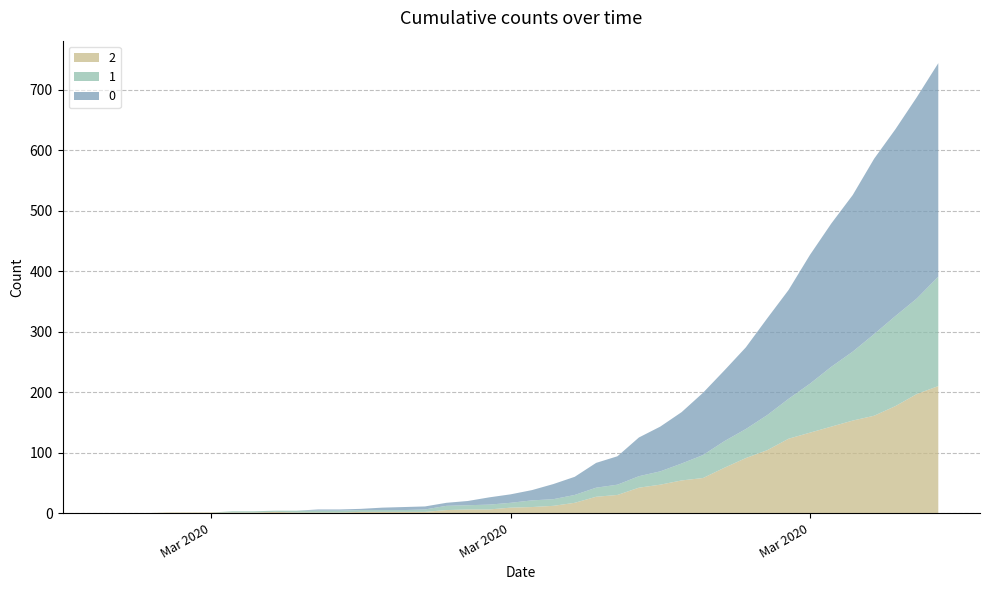

Reading left to right, extract all data points from this chart.

0: 2020-02-27=0	2020-02-28=0	2020-02-29=0	2020-03-01=0	2020-03-02=0	2020-03-03=0	2020-03-04=0	2020-03-05=0	2020-03-06=0	2020-03-07=0	2020-03-08=2	2020-03-09=2	2020-03-10=2	2020-03-11=4	2020-03-12=5	2020-03-13=5	2020-03-14=5	2020-03-15=7	2020-03-16=12	2020-03-17=14	2020-03-18=17	2020-03-19=25	2020-03-20=30	2020-03-21=41	2020-03-22=47	2020-03-23=64	2020-03-24=74	2020-03-25=85	2020-03-26=103	2020-03-27=117	2020-03-28=135	2020-03-29=160	2020-03-30=180	2020-03-31=213	2020-04-01=237	2020-04-02=259	2020-04-03=290	2020-04-04=309	2020-04-05=333	2020-04-06=353
1: 2020-02-27=0	2020-02-28=0	2020-02-29=0	2020-03-01=0	2020-03-02=0	2020-03-03=0	2020-03-04=2	2020-03-05=2	2020-03-06=2	2020-03-07=3	2020-03-08=3	2020-03-09=3	2020-03-10=3	2020-03-11=3	2020-03-12=3	2020-03-13=4	2020-03-14=7	2020-03-15=7	2020-03-16=8	2020-03-17=8	2020-03-18=11	2020-03-19=11	2020-03-20=13	2020-03-21=15	2020-03-22=17	2020-03-23=19	2020-03-24=22	2020-03-25=28	2020-03-26=38	2020-03-27=44	2020-03-28=48	2020-03-29=58	2020-03-30=66	2020-03-31=81	2020-04-01=99	2020-04-02=114	2020-04-03=135	2020-04-04=149	2020-04-05=158	2020-04-06=181
2: 2020-02-27=0	2020-02-28=0	2020-02-29=0	2020-03-01=1	2020-03-02=1	2020-03-03=1	2020-03-04=1	2020-03-05=1	2020-03-06=2	2020-03-07=1	2020-03-08=1	2020-03-09=1	2020-03-10=2	2020-03-11=2	2020-03-12=2	2020-03-13=2	2020-03-14=5	2020-03-15=6	2020-03-16=6	2020-03-17=9	2020-03-18=10	2020-03-19=12	2020-03-20=17	2020-03-21=27	2020-03-22=30	2020-03-23=42	2020-03-24=47	2020-03-25=54	2020-03-26=58	2020-03-27=75	2020-03-28=91	2020-03-29=104	2020-03-30=123	2020-03-31=133	2020-04-01=143	2020-04-02=153	2020-04-03=161	2020-04-04=177	2020-04-05=197	2020-04-06=210